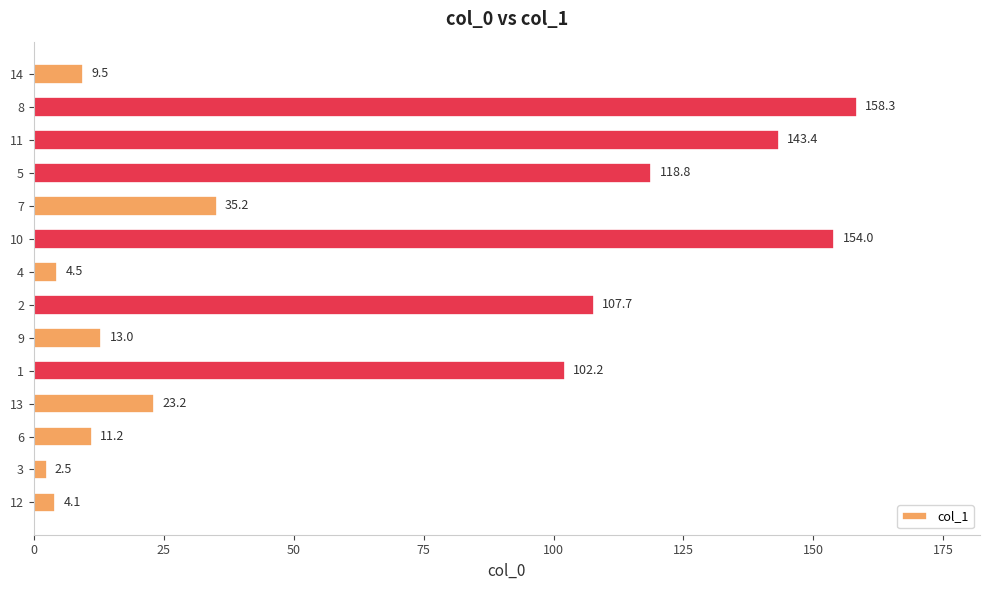

Rank the categories by value from lowest to highest.

3, 12, 4, 14, 6, 9, 13, 7, 1, 2, 5, 11, 10, 8